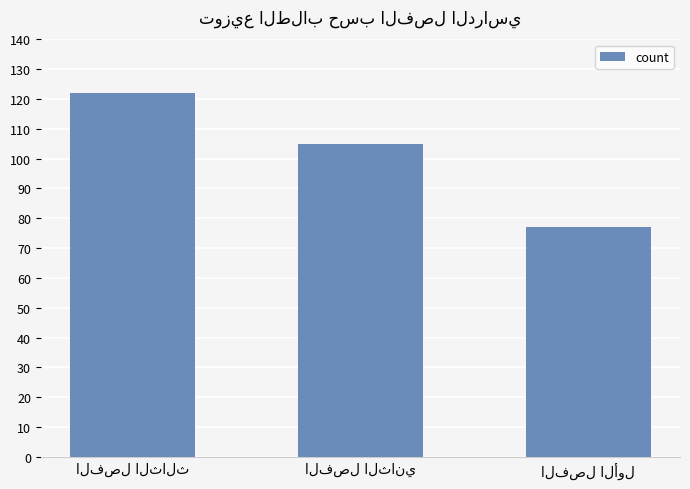

What is the value of the 3rd bar from the left?

77